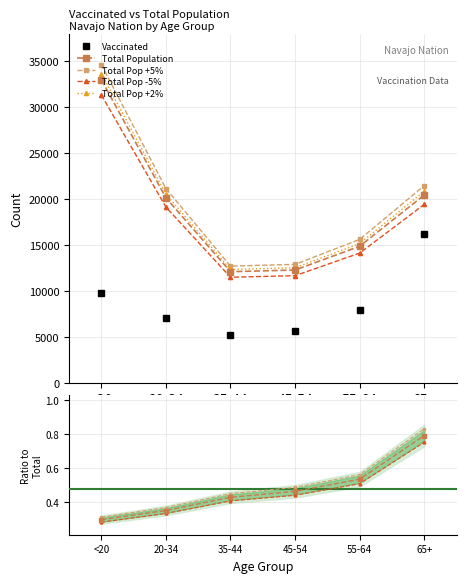

What is the lowest value of the Total Population series?

12107.0